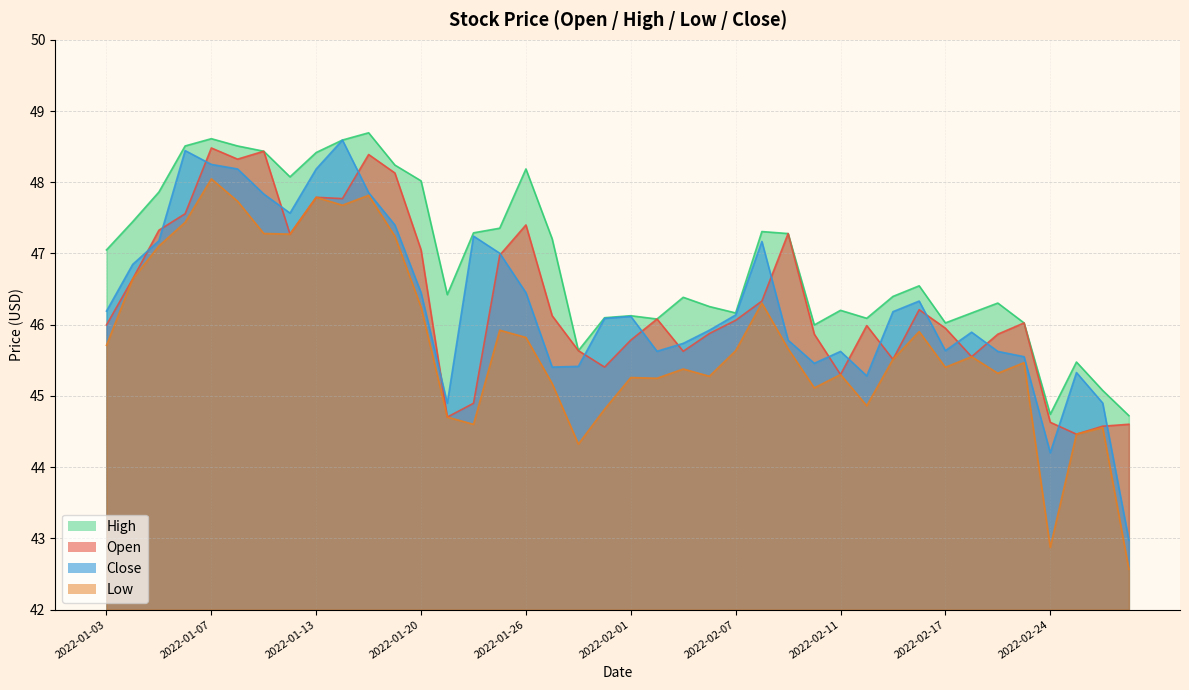

What is the highest value of the Close series?

48.6